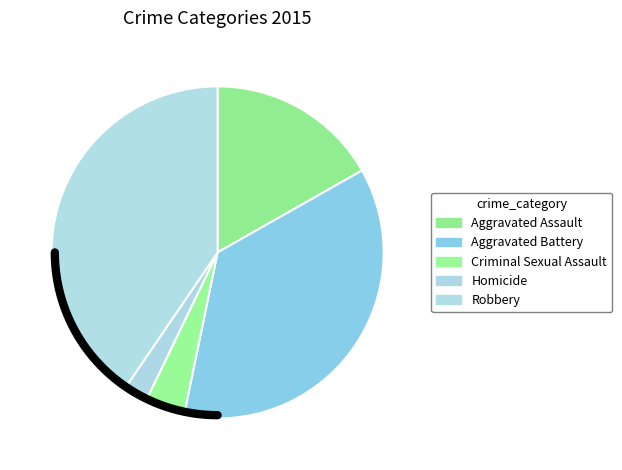

What is the ratio of the value at Aggravated Assault to the value at Robbery?

0.4